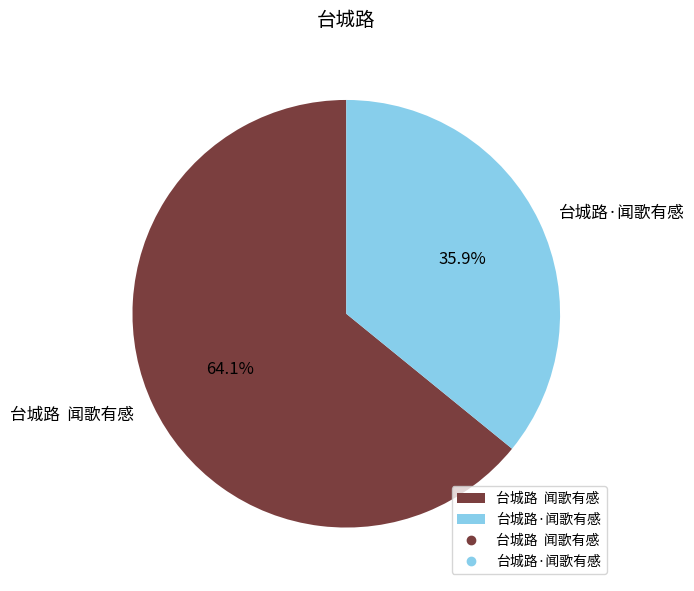

What is the total percentage of 台城路 闻歌有感 and 台城路·闻歌有感?

100.0%